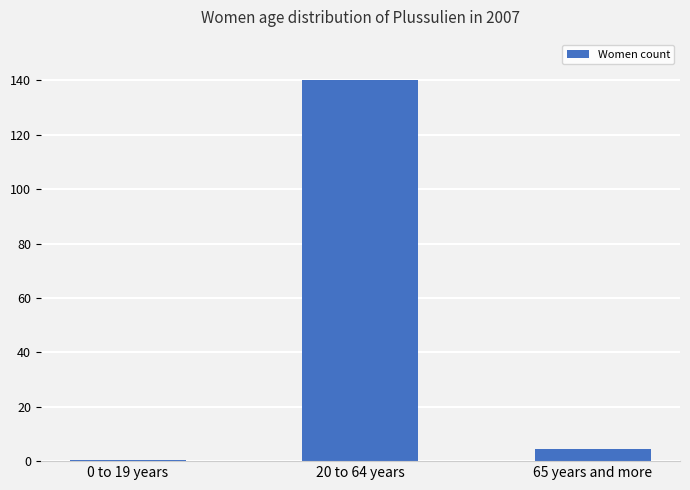

Reading left to right, extract all data points from this chart.

0 to 19 years=0.5	20 to 64 years=140.0	65 years and more=4.6